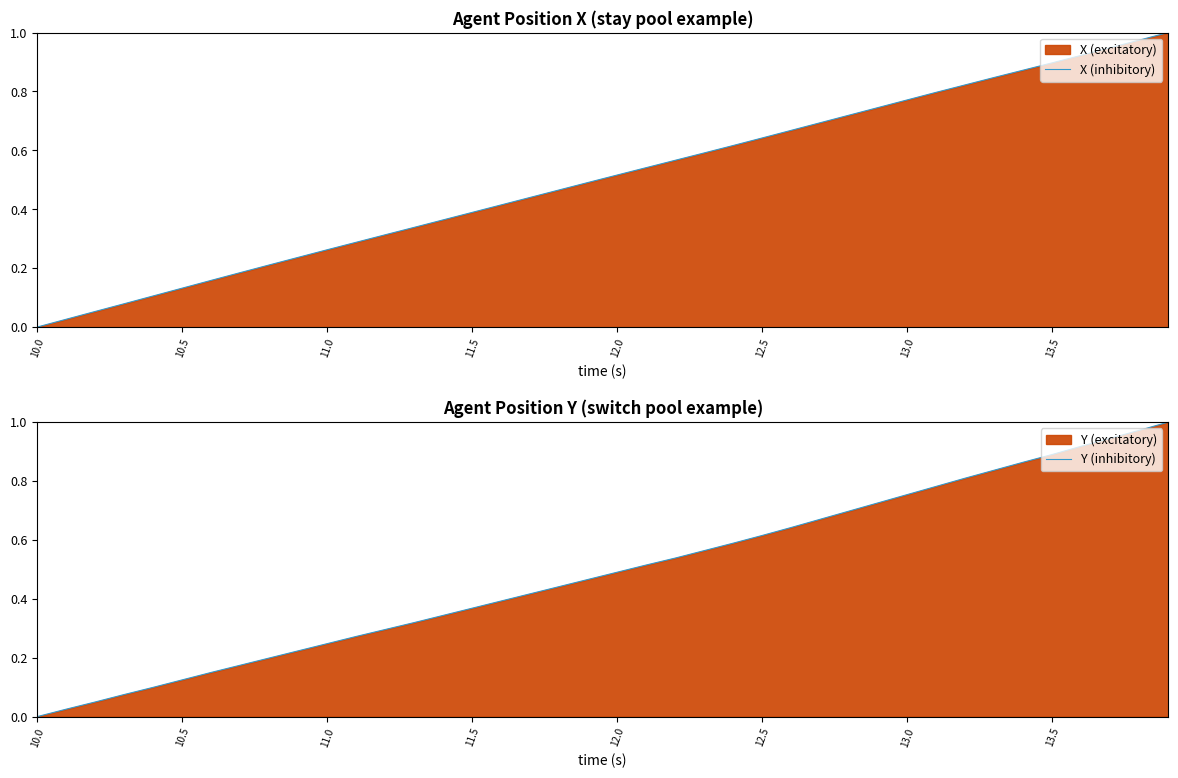

True or false: Y (inhibitory) has a value of 0.4 at 23.

False